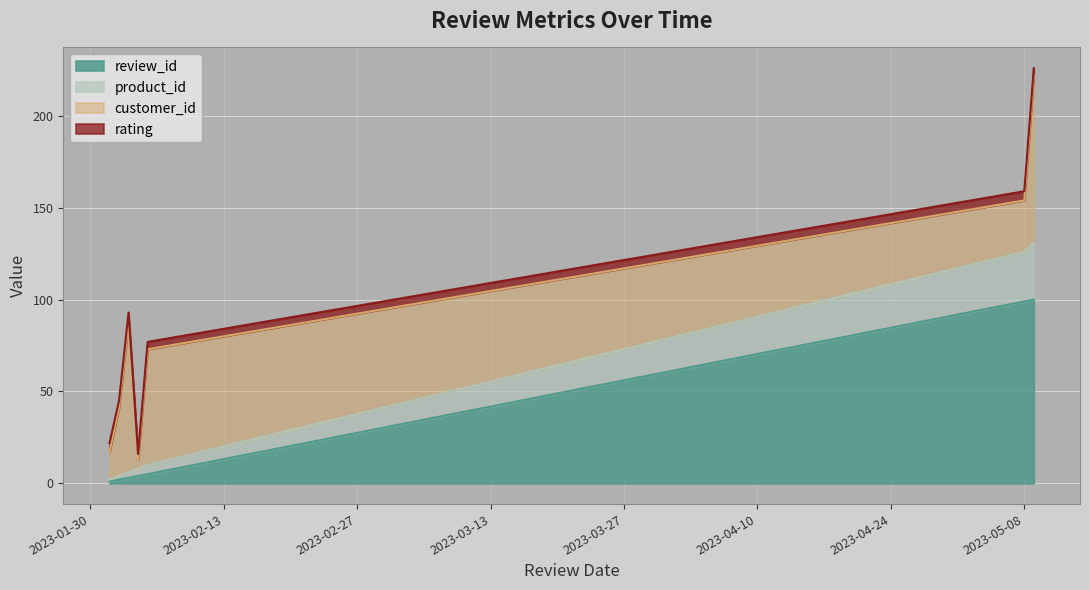

What is the label of the 4th point from the right?

2023-02-04